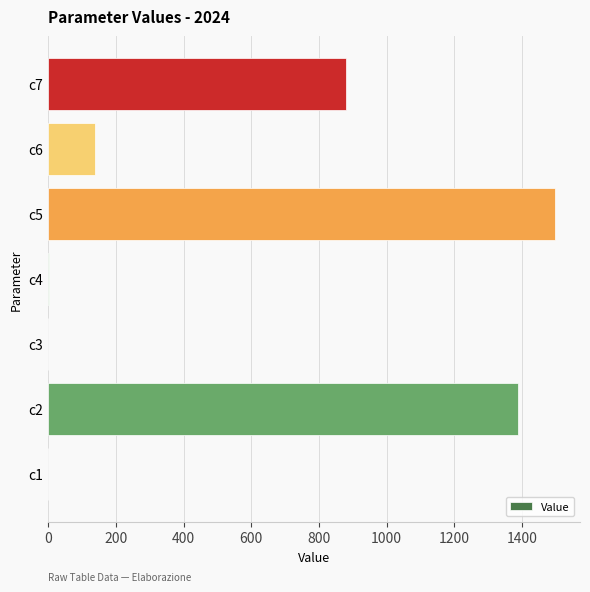

At which label is the value closest to 748?

c7